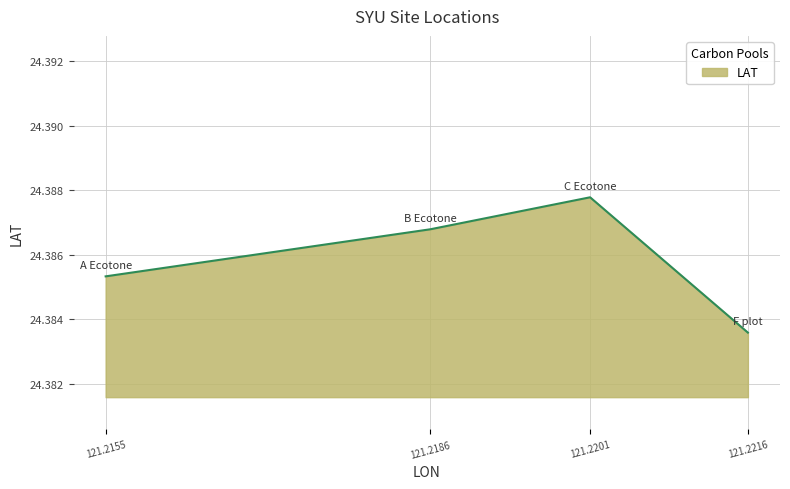

How many values are between 24 and 25?

4